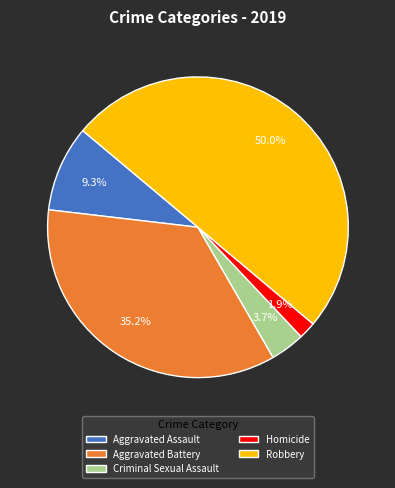

Which category has the biggest portion of the pie?

Robbery